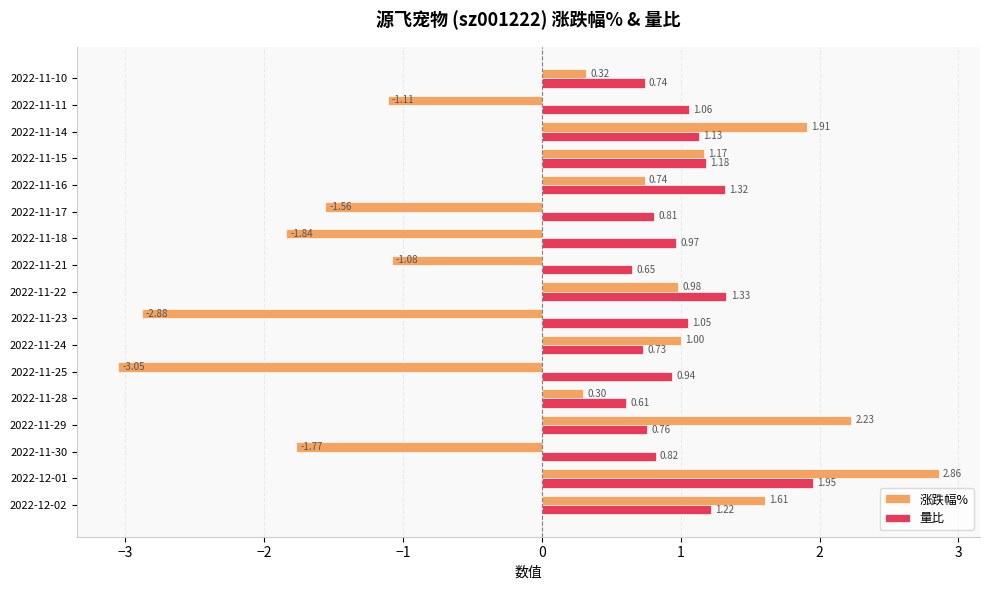

What is the difference between the maximum and minimum values in the 涨跌幅% series?

5.9